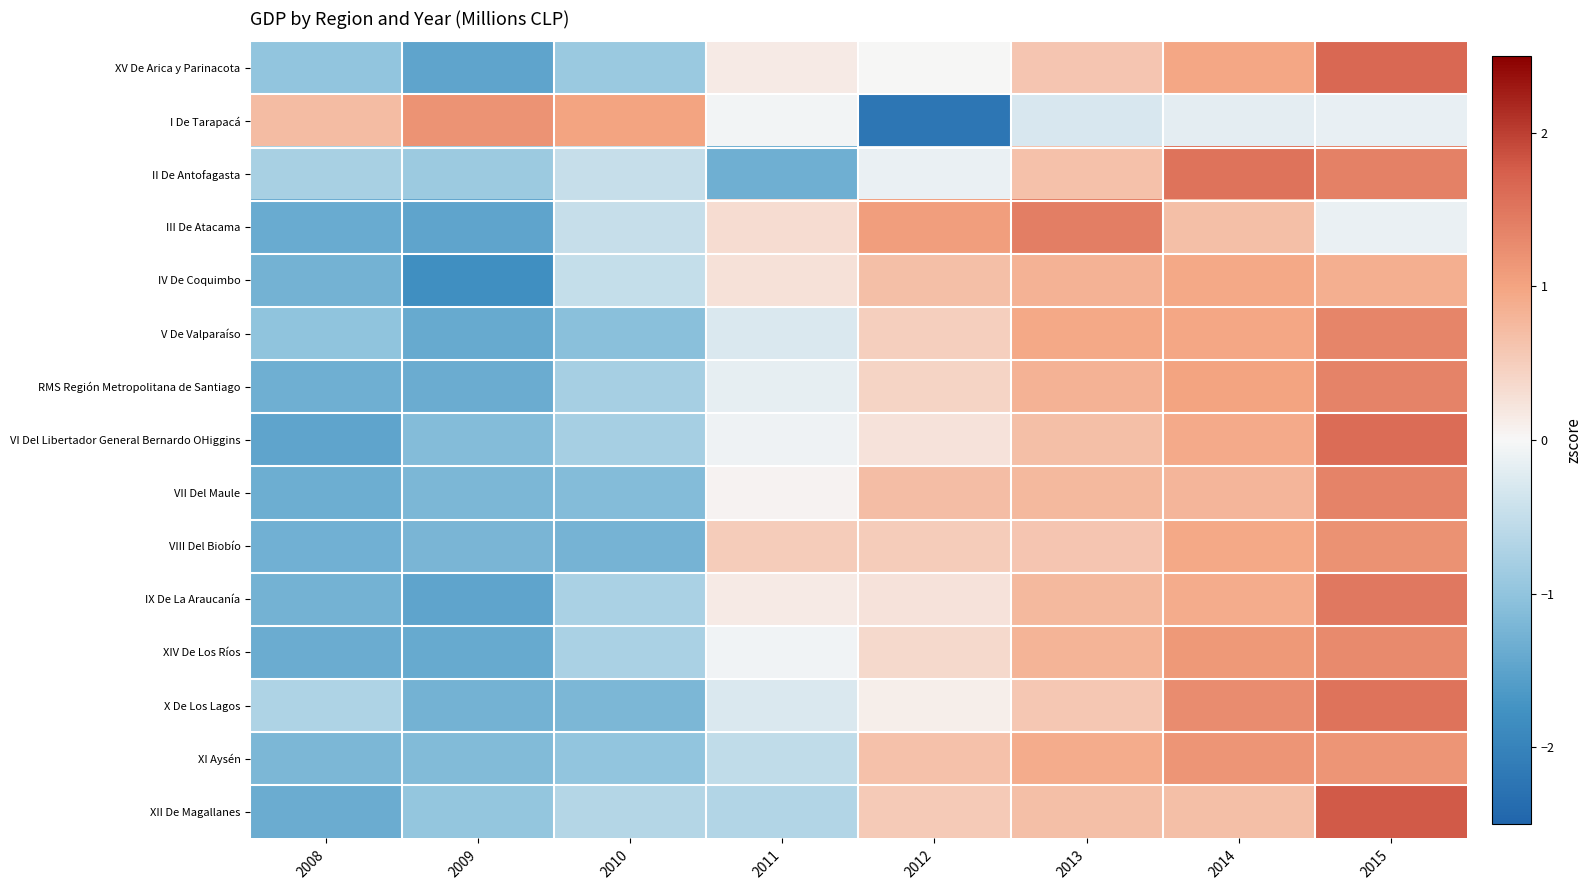

How many distinct data groups are displayed?

15